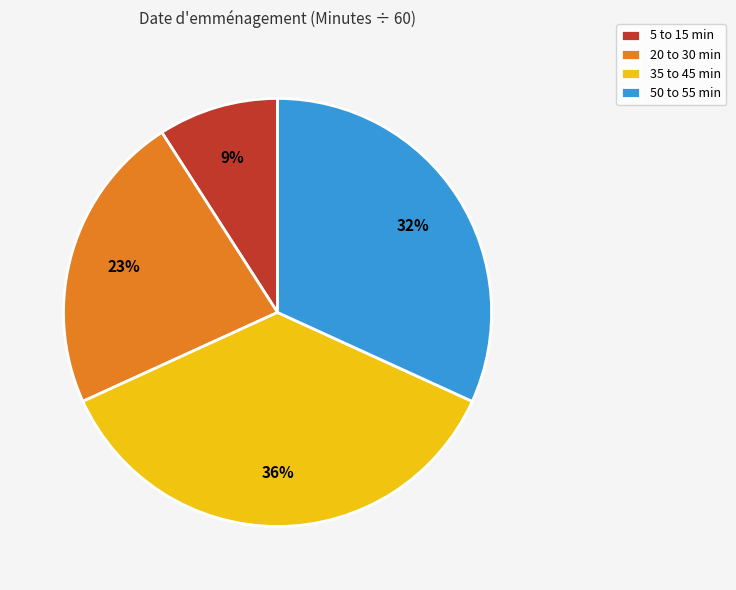

Do 35 to 45 min and 5 to 15 min together represent more than half of the pie?

No